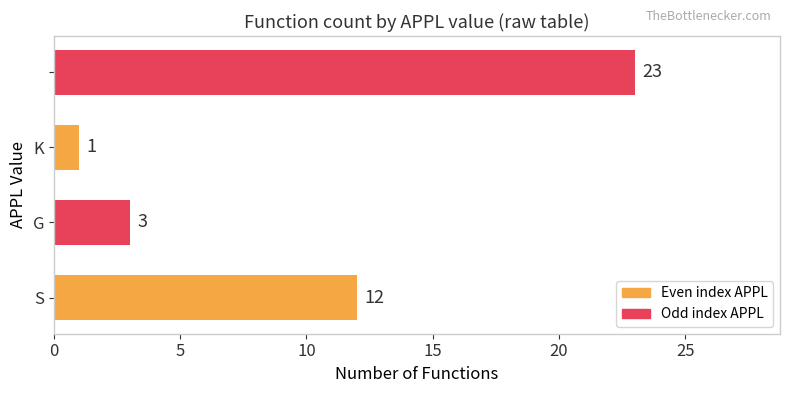

What is the sum of all values?

39